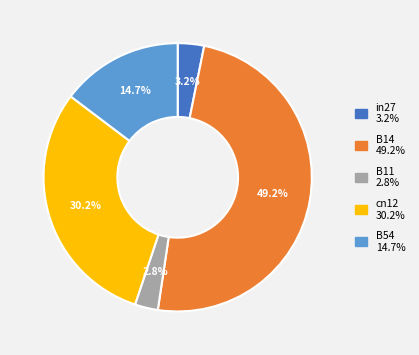

Between B54 and B14, which is larger?

B14